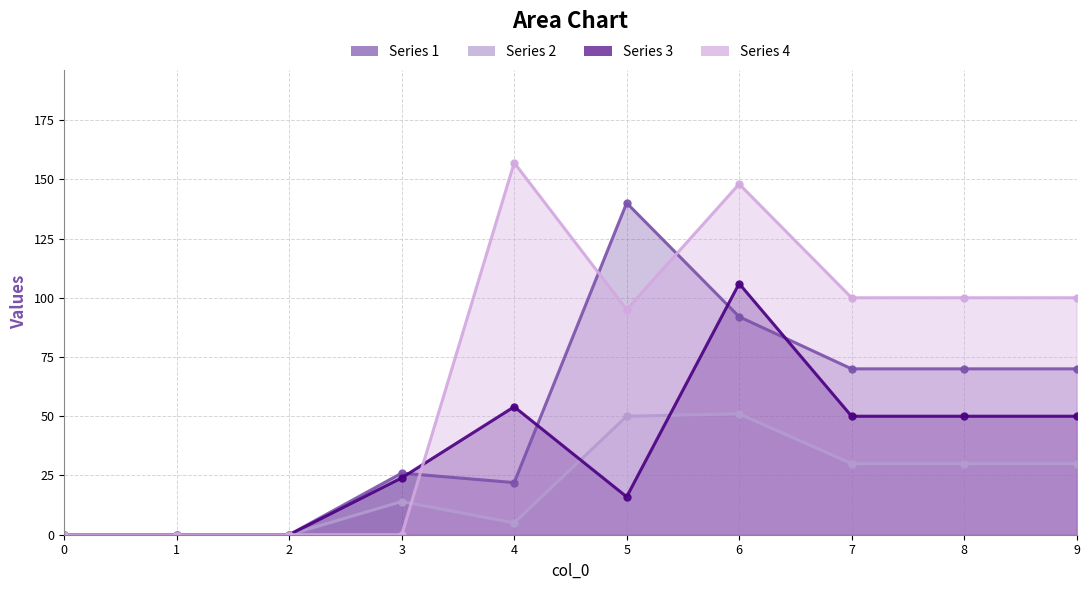

Reading right to left, list all the values displayed in this chart.

1: 9=70	8=70	7=70	6=92	5=140	4=22	3=26	2=0	1=0	0=0
2: 9=30	8=30	7=30	6=51	5=50	4=5	3=14	2=0	1=0	0=0
3: 9=50	8=50	7=50	6=106	5=16	4=54	3=24	2=0	1=0	0=0
4: 9=100	8=100	7=100	6=148	5=95	4=157	3=0	2=0	1=0	0=0